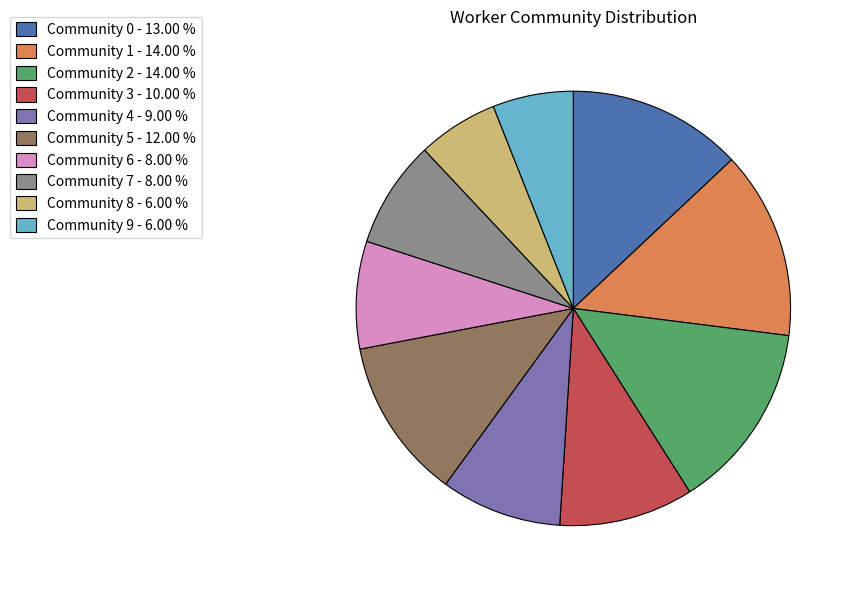

Which has a higher value, Community 0 - 13.00 % or Community 5 - 12.00 %?

Community 0 - 13.00 %